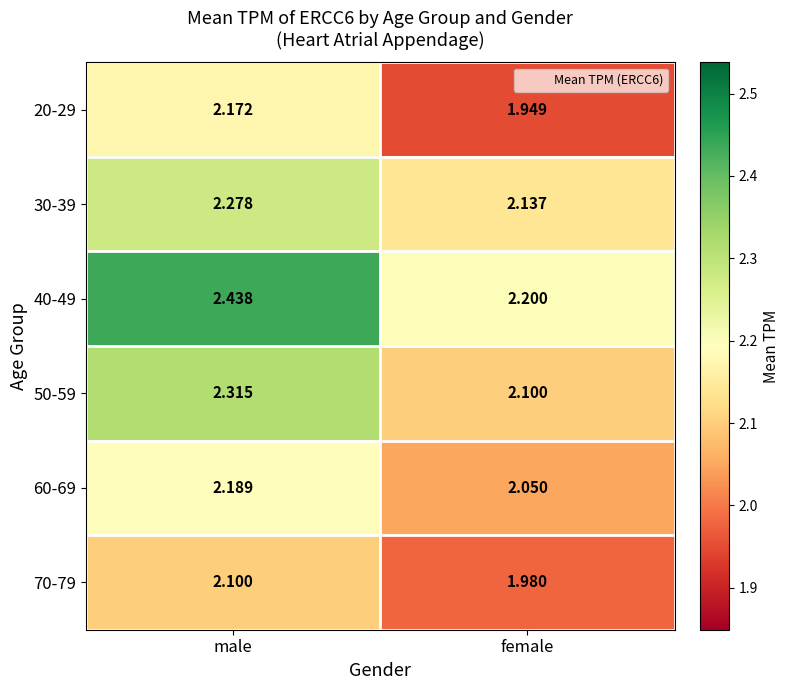

Rank the series at female from highest to lowest value.

40-49, 30-39, 50-59, 60-69, 70-79, 20-29